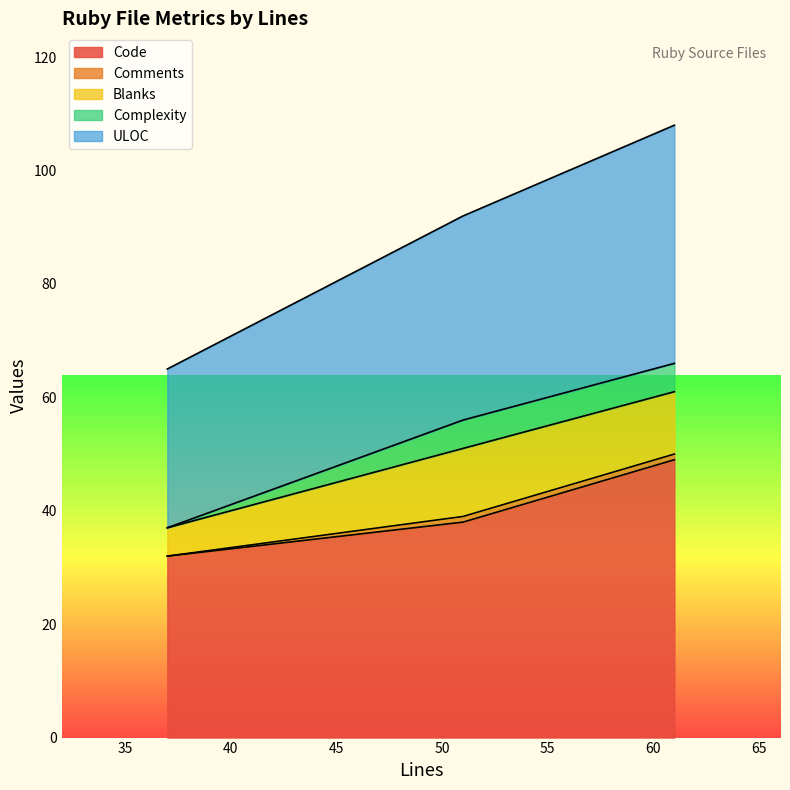

The Complexity series shows 0 at 37. True or false?

True